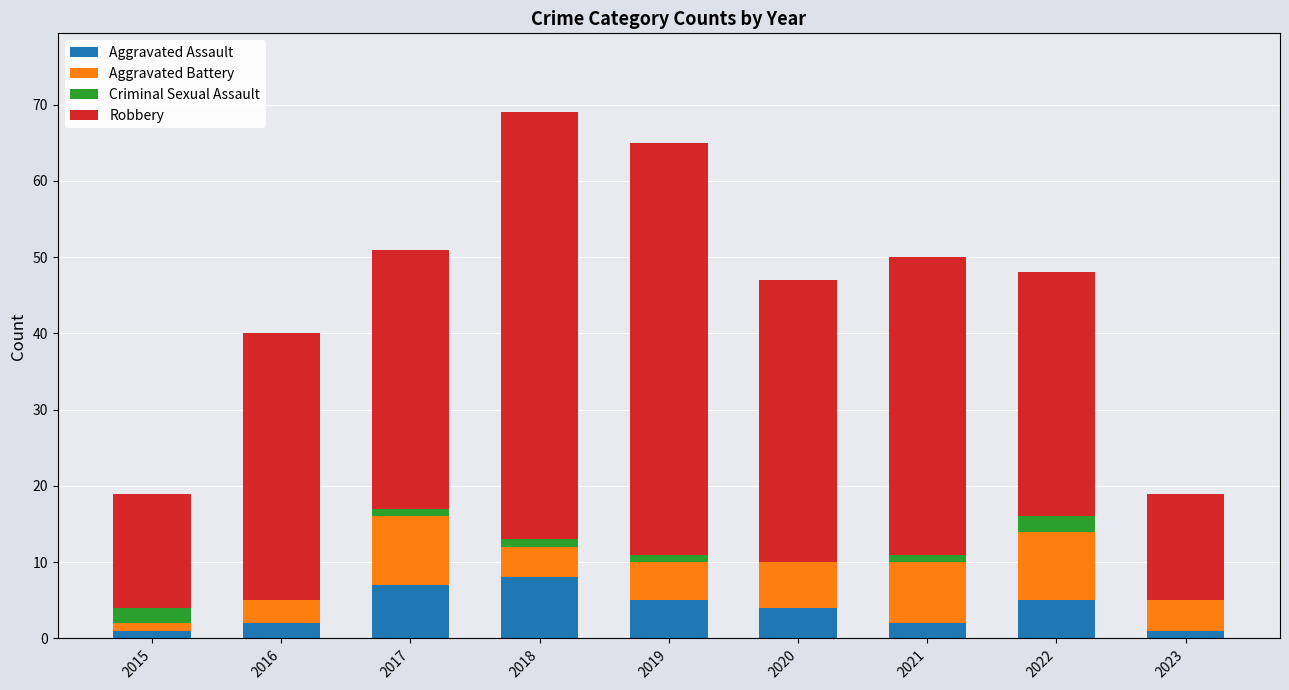

What is the highest value of the Aggravated Assault series?

8